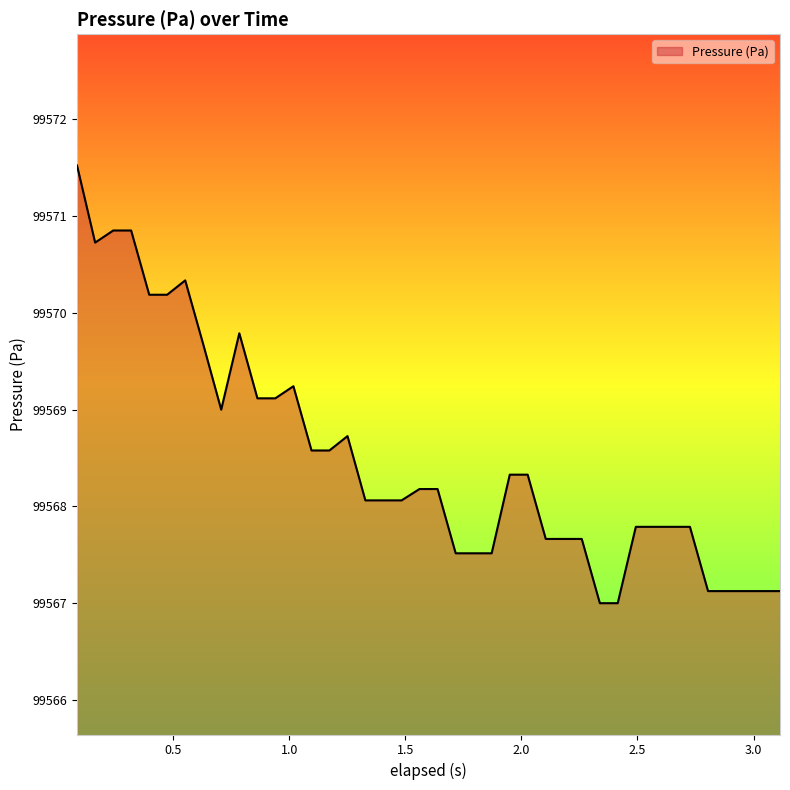

How many lines are shown in the chart?

1